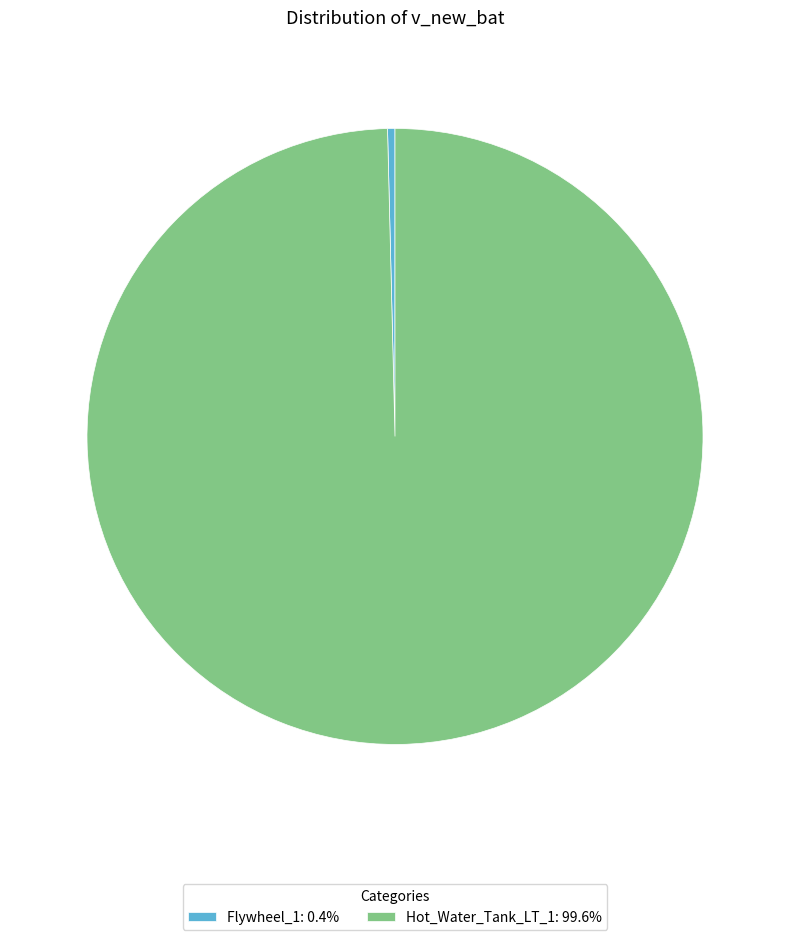

Approximately how many times larger is the value at Hot_Water_Tank_LT_1: 99.6% compared to Flywheel_1: 0.4%?

257.5